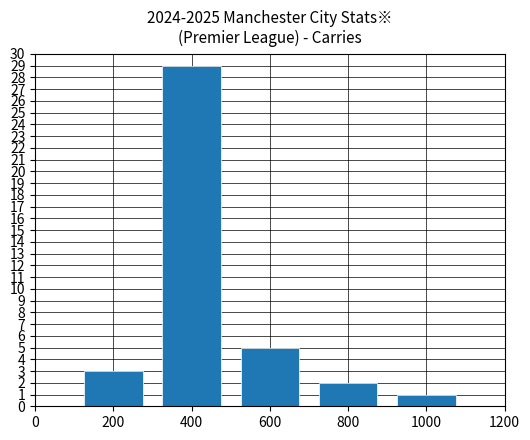

What is the difference between the maximum and minimum values?

28